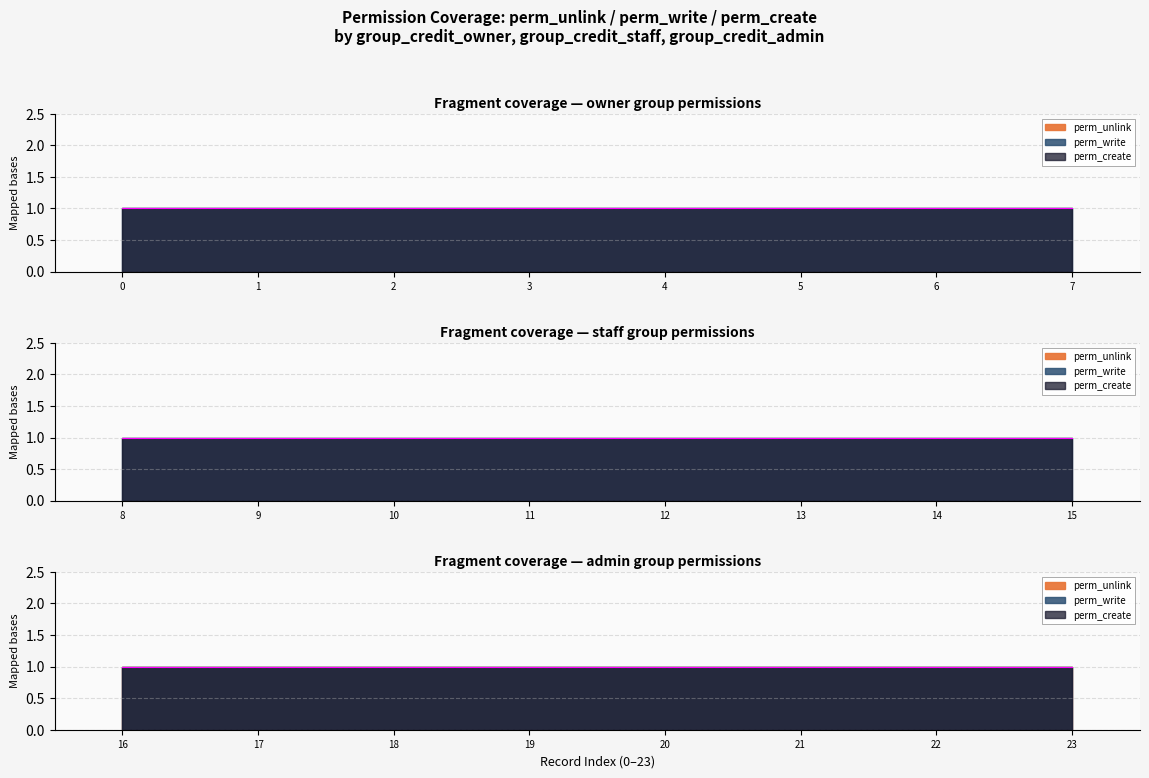

Which series changed the most between 12 and 18?

perm_unlink